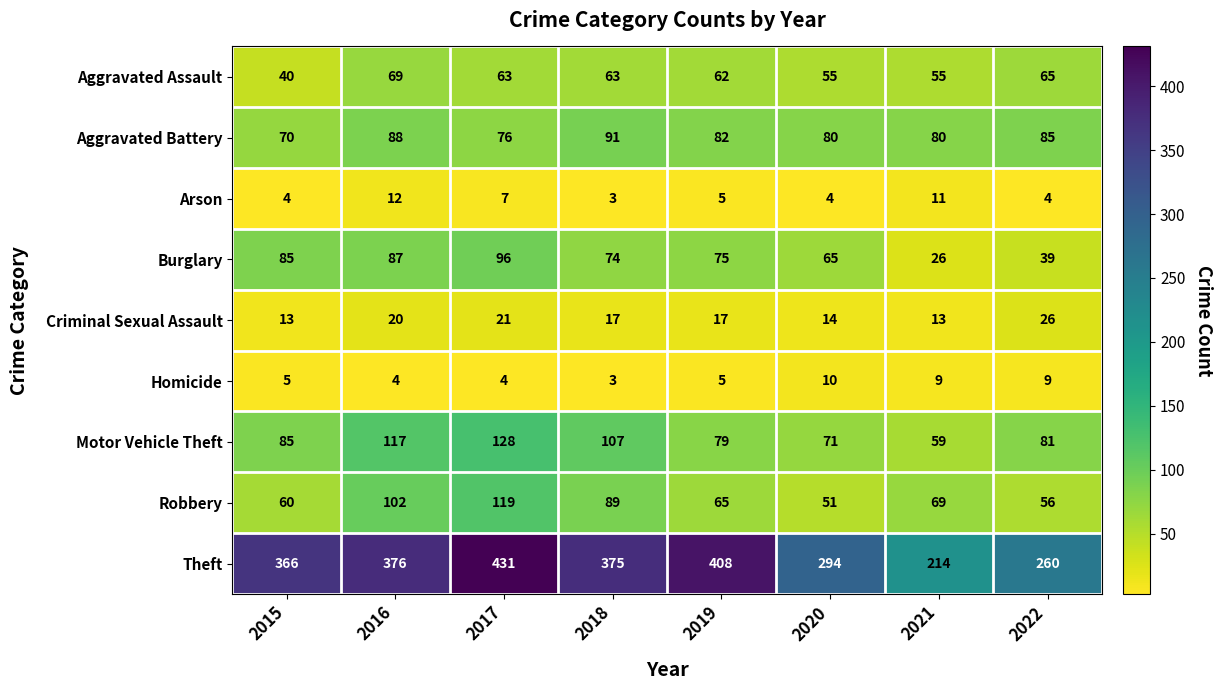

At which label is Arson closest to 7?

2017